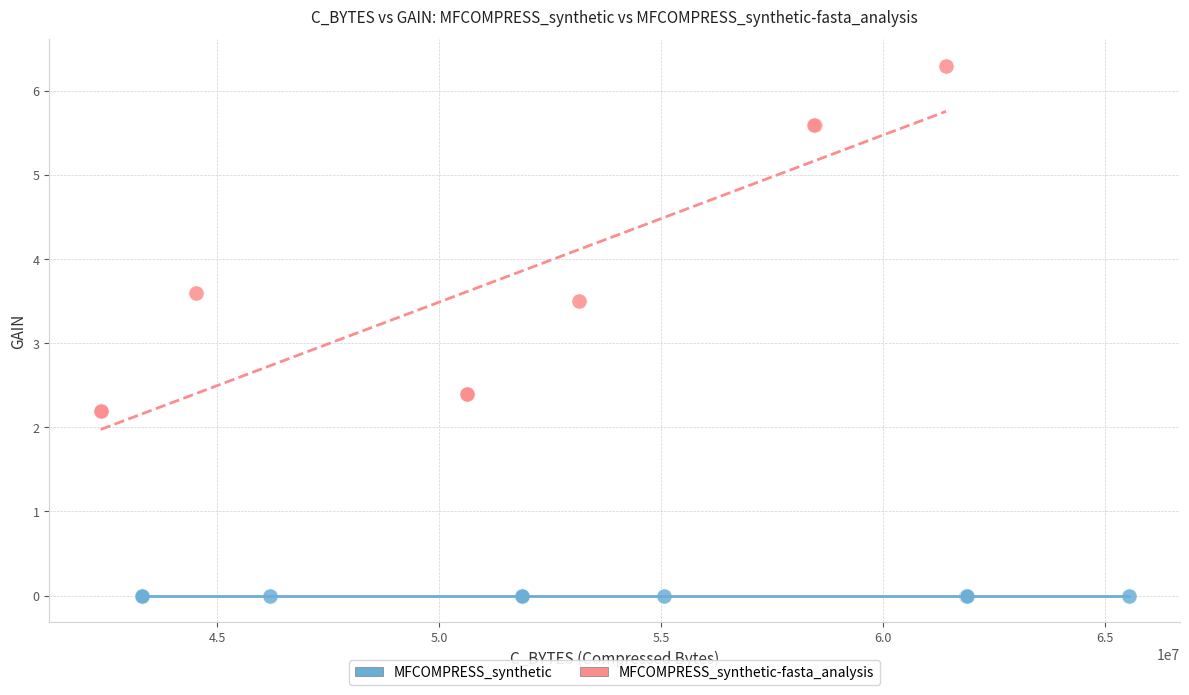

Which series reaches the maximum Y coordinate?

MFCOMPRESS_synthetic-fasta_analysis